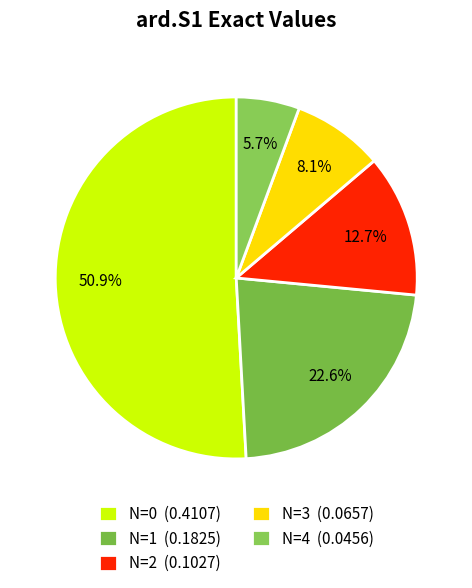

To the nearest percent, what is the difference between the largest and smallest slice percentages?

45%